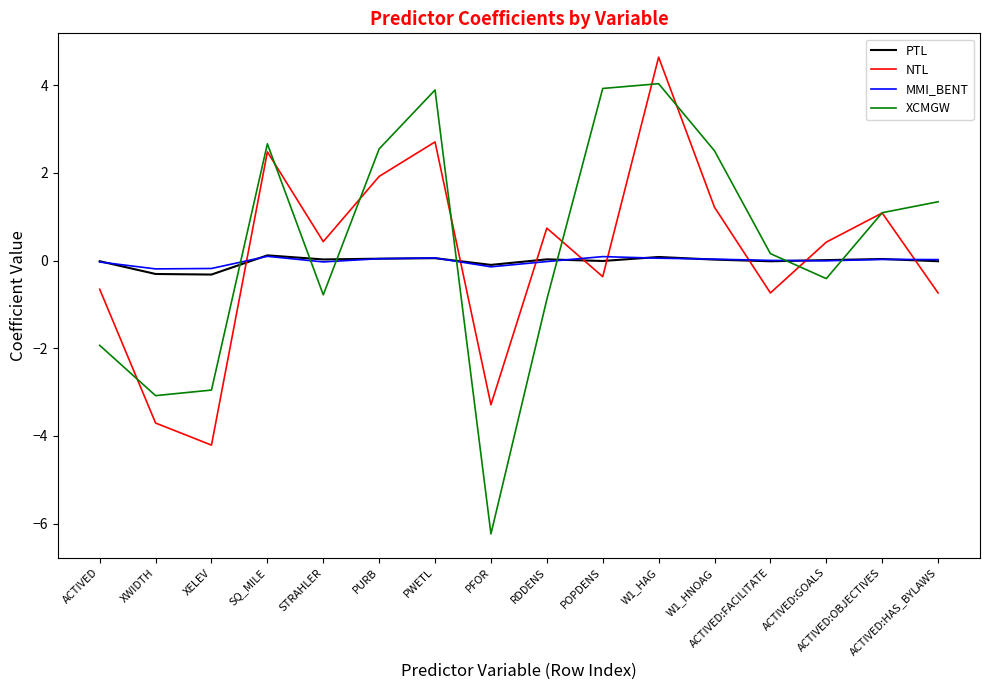

How many intersections are there between PTL and NTL?

8